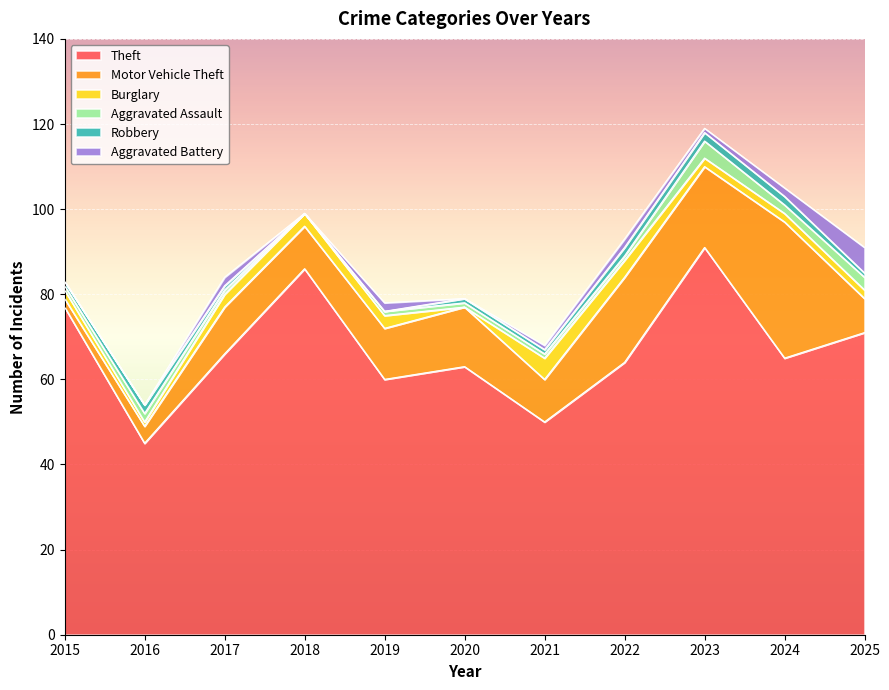

Reading right to left, transcribe all the data shown in this chart.

Theft: 2025=71	2024=65	2023=91	2022=64	2021=50	2020=63	2019=60	2018=86	2017=66	2016=45	2015=77
Motor Vehicle Theft: 2025=8	2024=32	2023=19	2022=20	2021=10	2020=14	2019=12	2018=10	2017=11	2016=4	2015=2
Burglary: 2025=2	2024=2	2023=2	2022=4	2021=5	2020=0	2019=3	2018=3	2017=3	2016=1	2015=2
Aggravated Assault: 2025=3	2024=2	2023=4	2022=1	2021=1	2020=1	2019=1	2018=0	2017=1	2016=2	2015=1
Robbery: 2025=1	2024=2	2023=2	2022=2	2021=1	2020=1	2019=0	2018=0	2017=1	2016=2	2015=1
Aggravated Battery: 2025=6	2024=2	2023=1	2022=2	2021=1	2020=0	2019=2	2018=0	2017=2	2016=0	2015=0